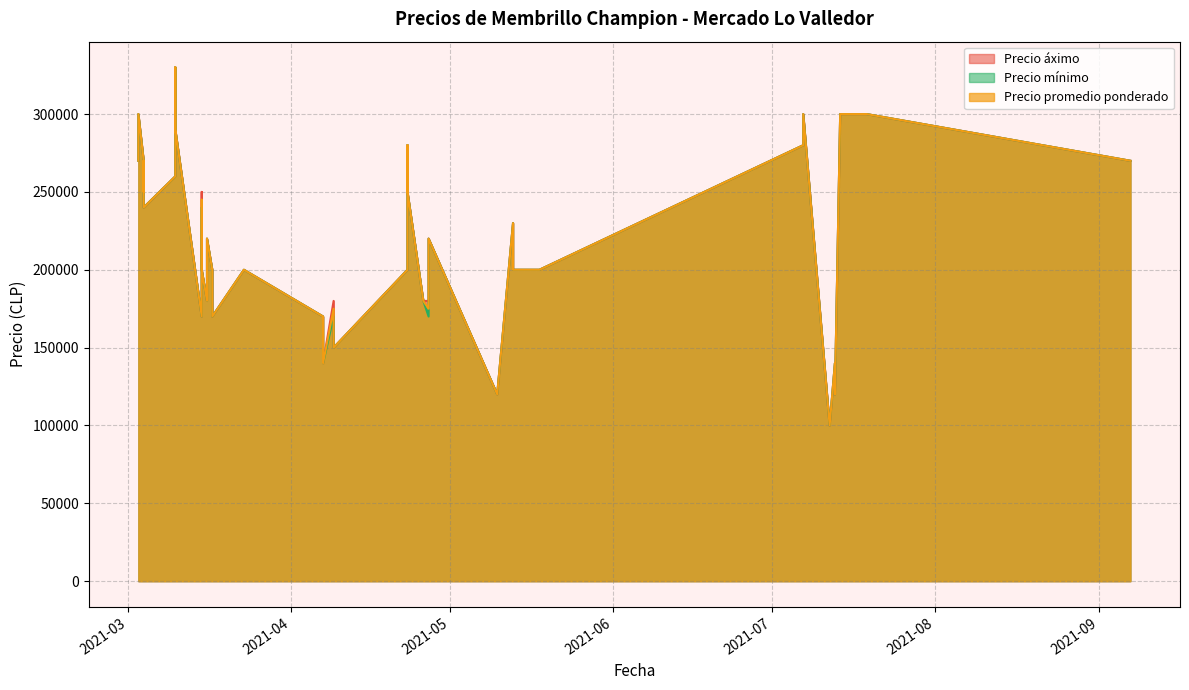

Read the Precio mínimo value at 2021-07-13, to the nearest 100.

140000